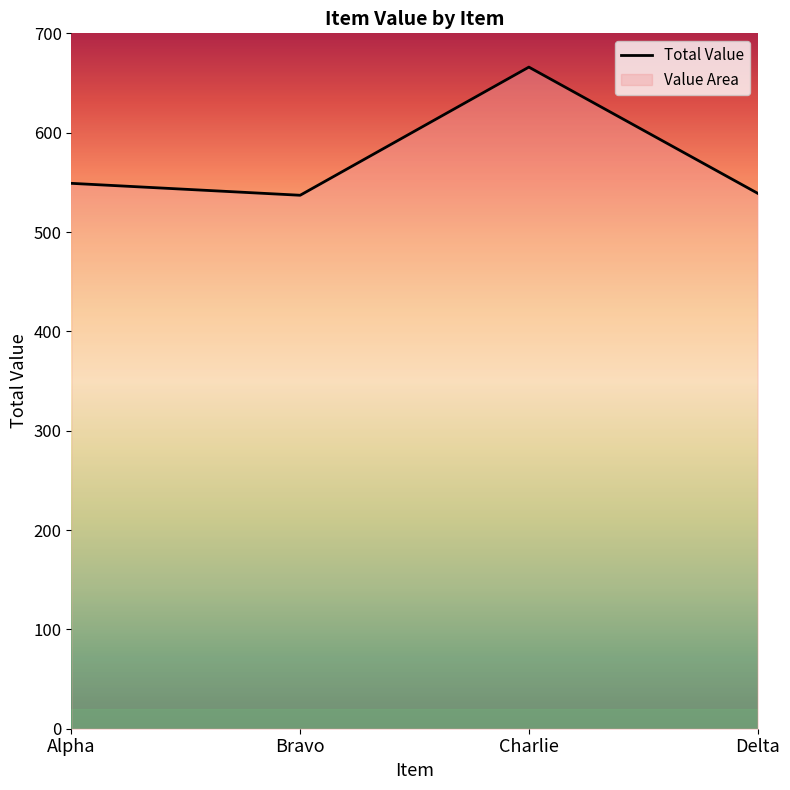

What is the greatest value displayed?

666